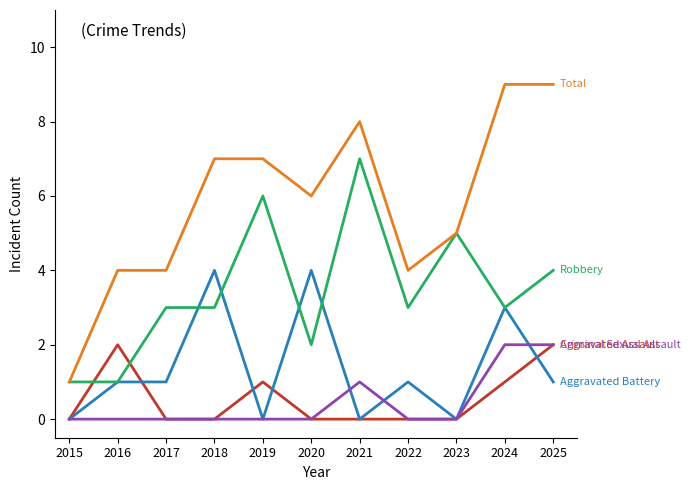

Reading left to right, what are all the values shown in this chart?

Aggravated Assault: 0	2	0	0	1	0	0	0	0	1	2
Aggravated Battery: 0	1	1	4	0	4	0	1	0	3	1
Criminal Sexual Assault: 0	0	0	0	0	0	1	0	0	2	2
Robbery: 1	1	3	3	6	2	7	3	5	3	4
Total: 1	4	4	7	7	6	8	4	5	9	9